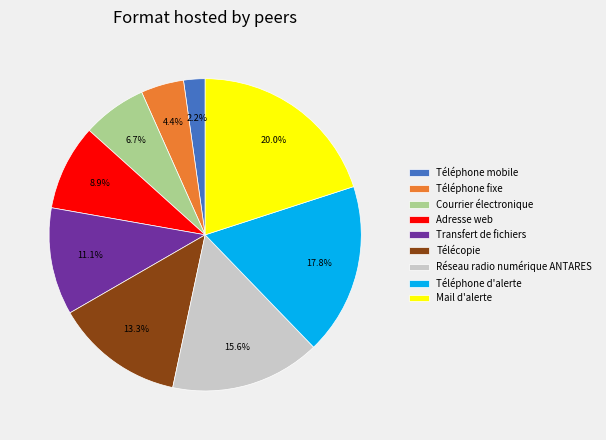

Is it true that Téléphone d'alerte is 28% of the pie?

False